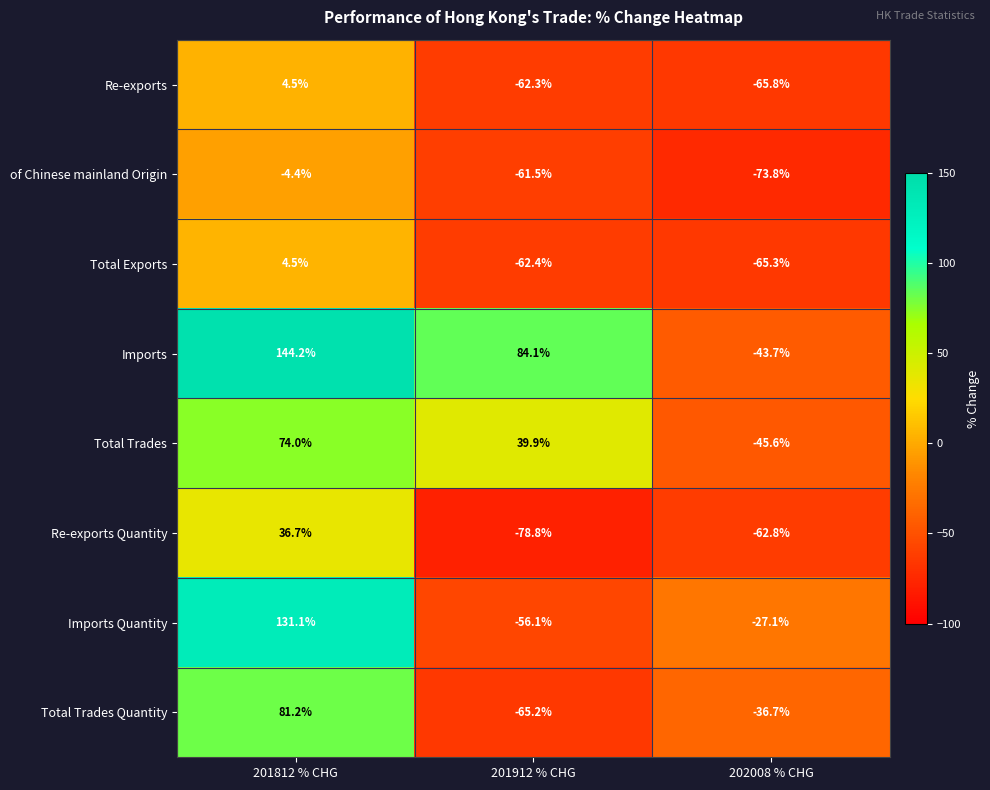

At how many categories does at least one series exceed 27?

2